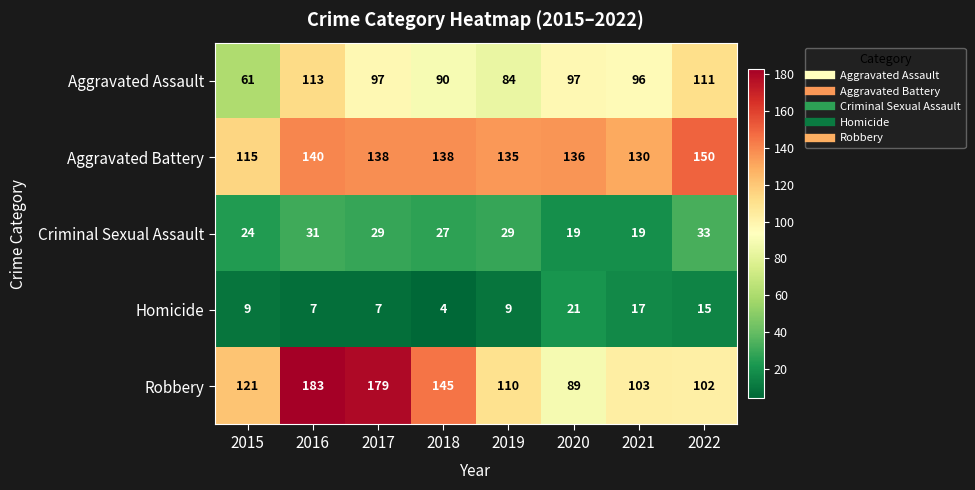

What is the sum of all Robbery values?

1032